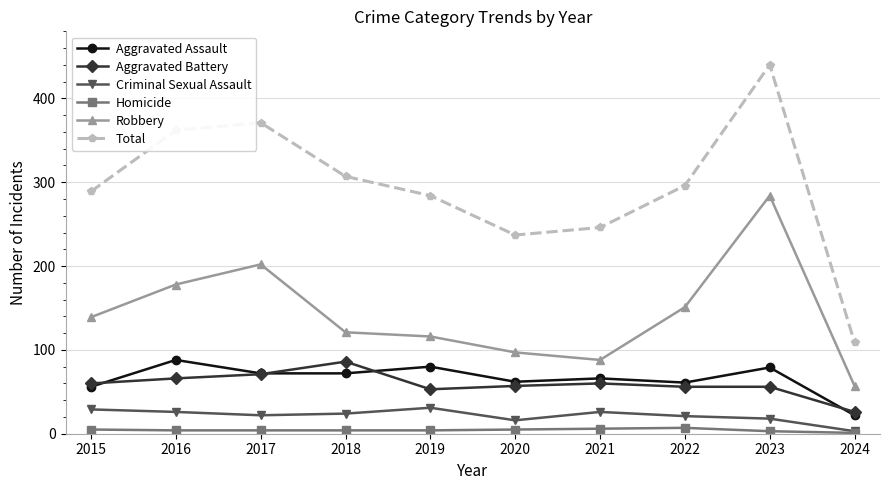

Is this an area chart (filled region under the line)?

No